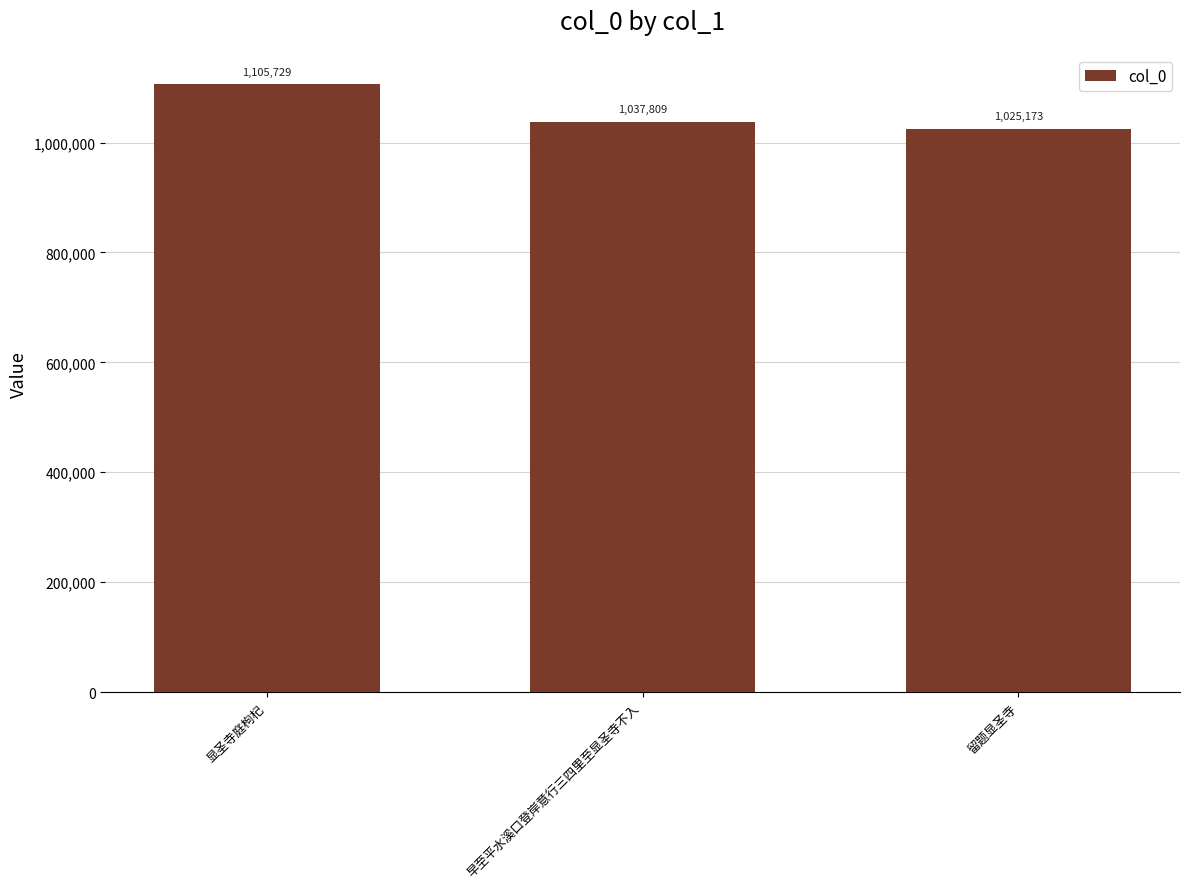

What is the difference between the maximum and minimum values?

80556